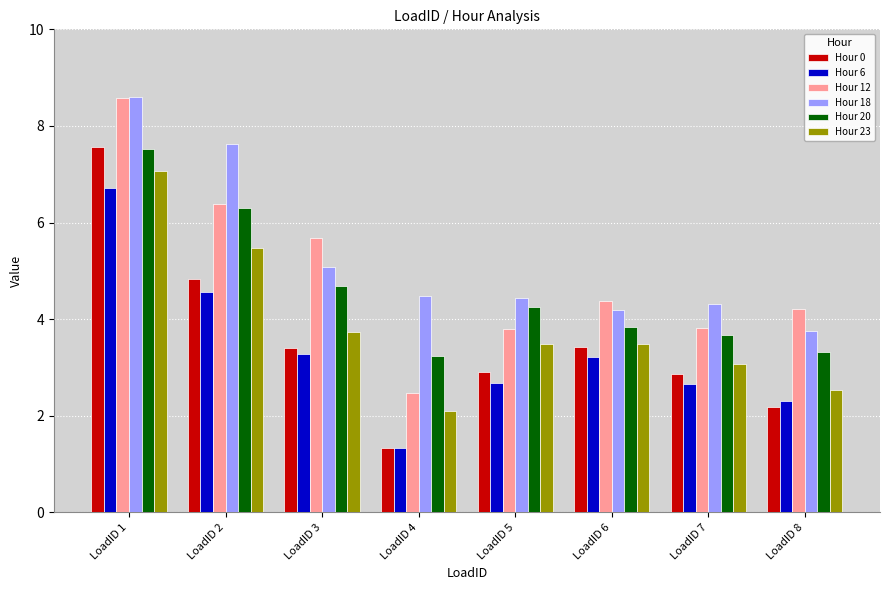

What is the value of the Hour 20 bar at the 2nd from the left?

6.3